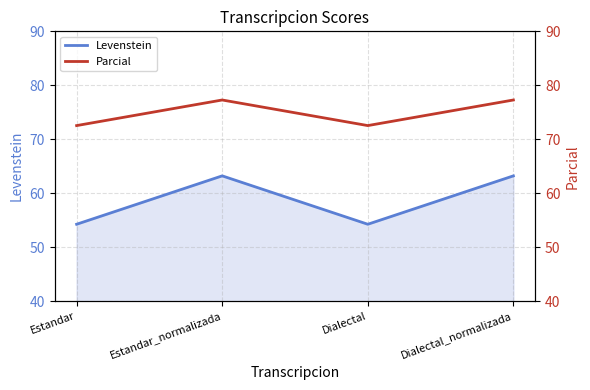

How many lines are shown in the chart?

2